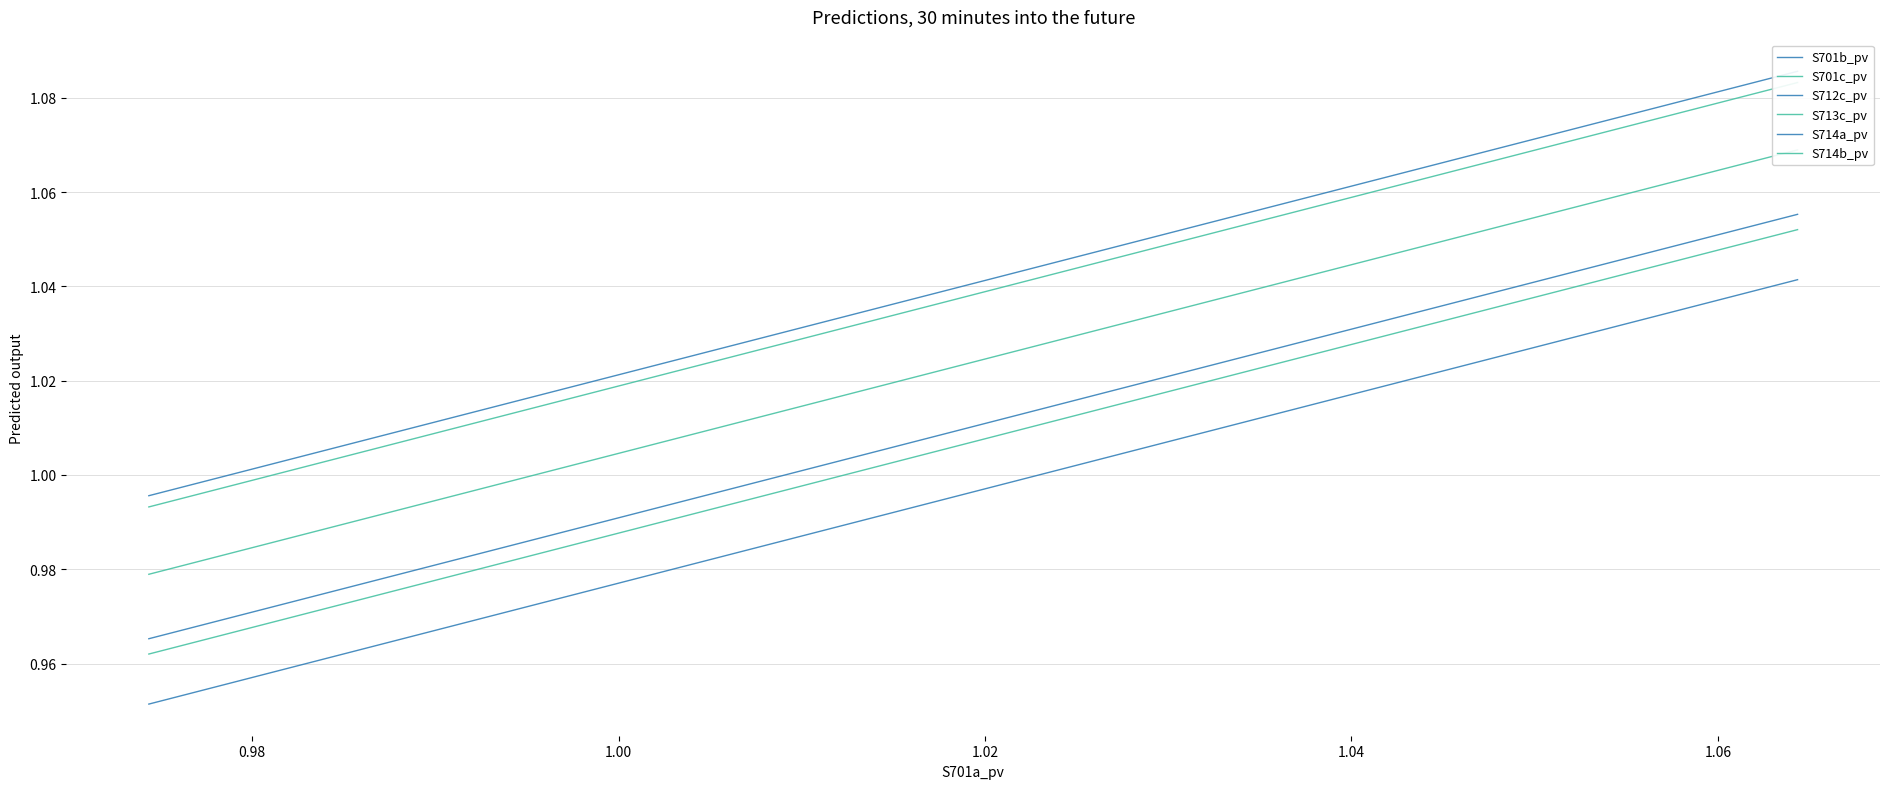

True or false: S714a_pv and S701b_pv intersect in this chart.

False